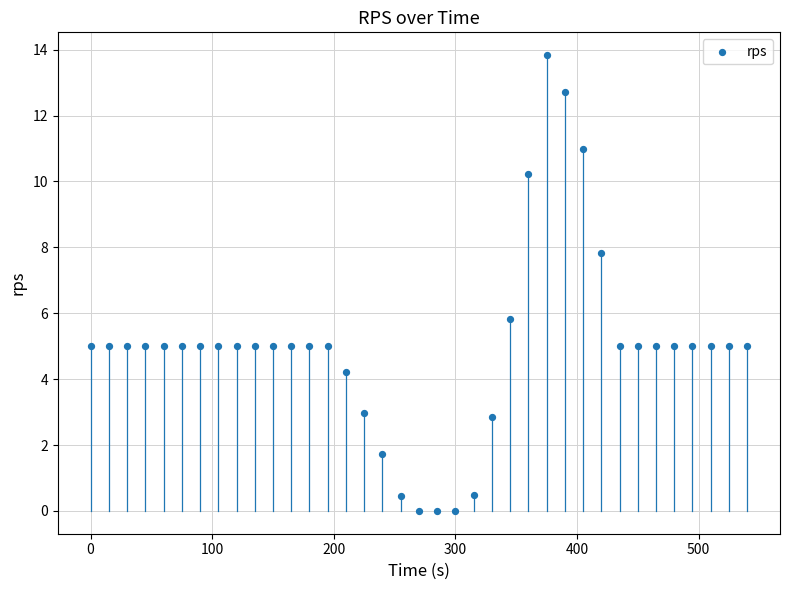

What is the range of Y values (max minus min)?

13.8